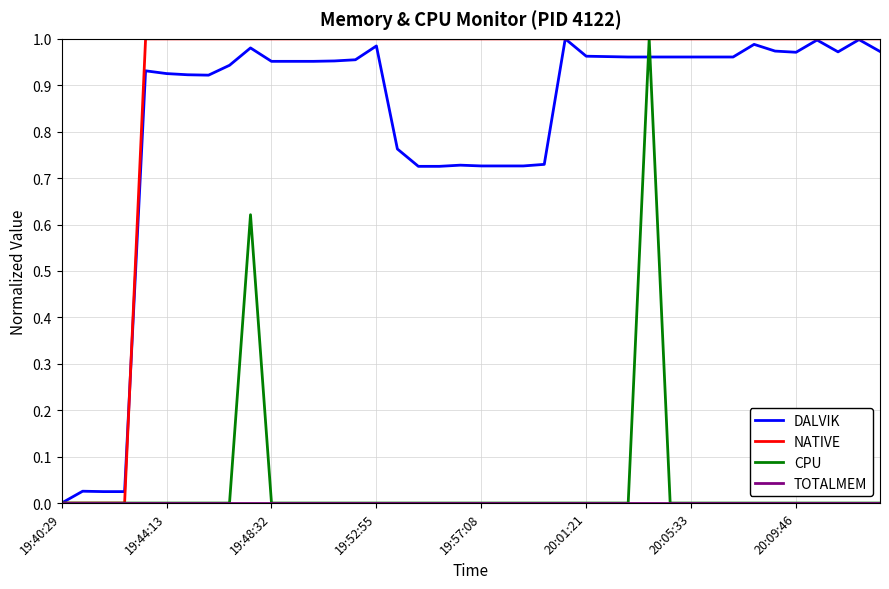

Which series has the largest total across all categories?

NATIVE